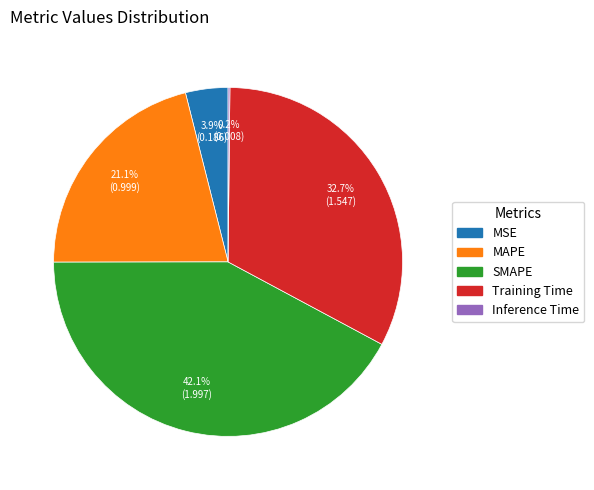

To the nearest percent, what is the difference between the MAPE and SMAPE slice percentages?

21%